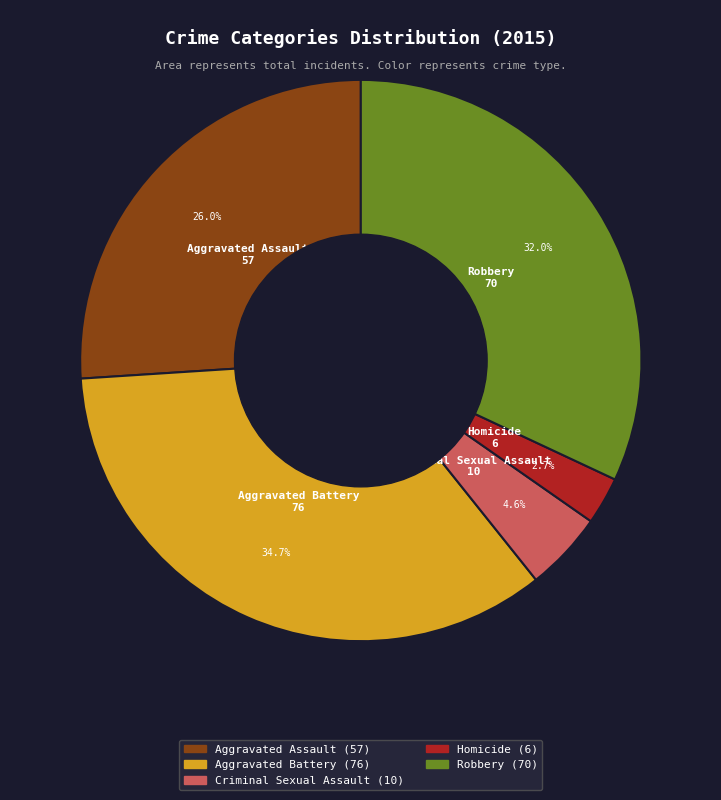

What percentage is the Robbery slice, to the nearest percent?

32%